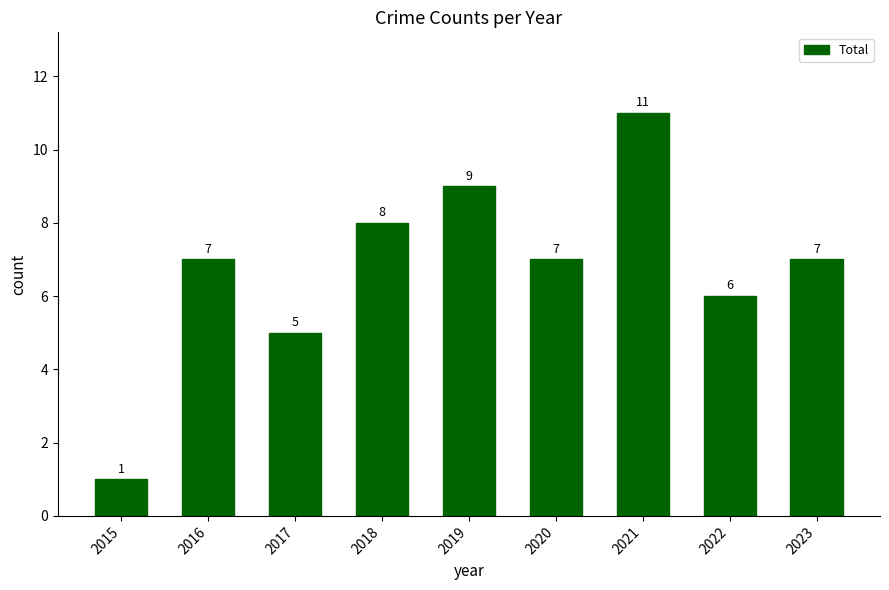

What is the change in value from 2017 to 2023?

+2